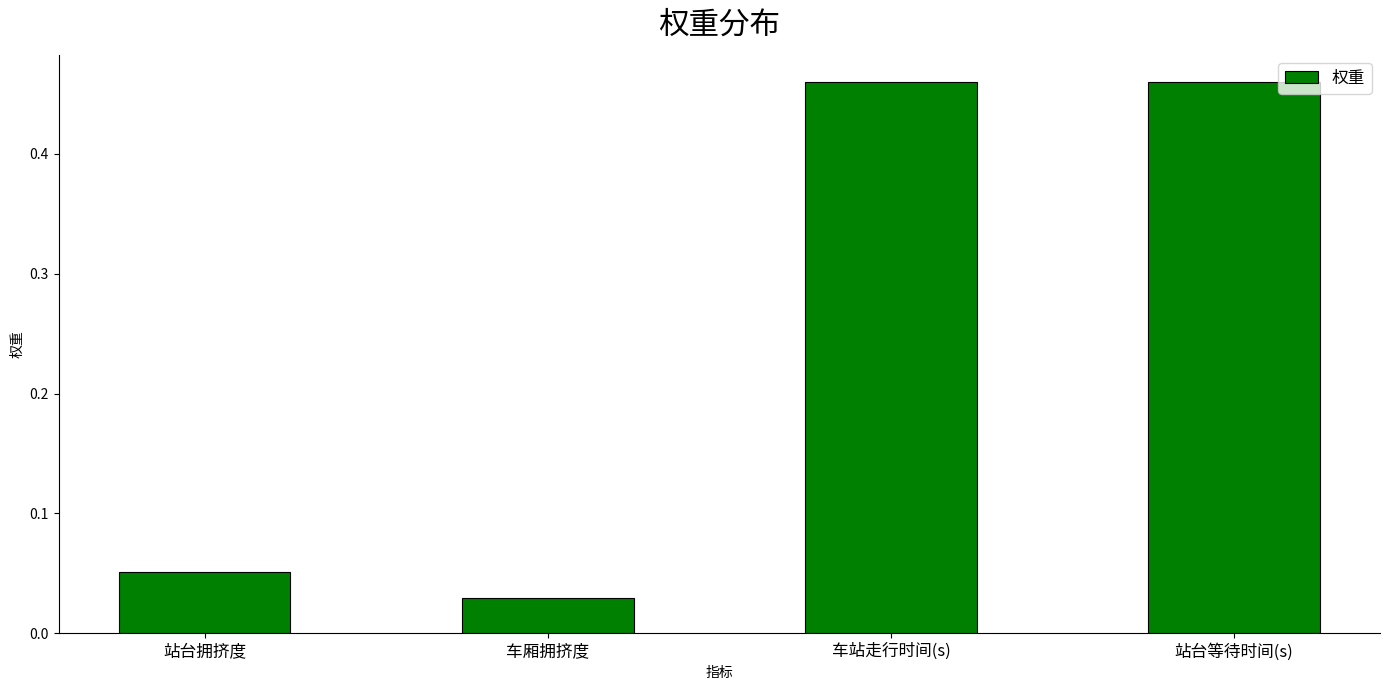

What is the difference between the second highest and minimum values?

0.4